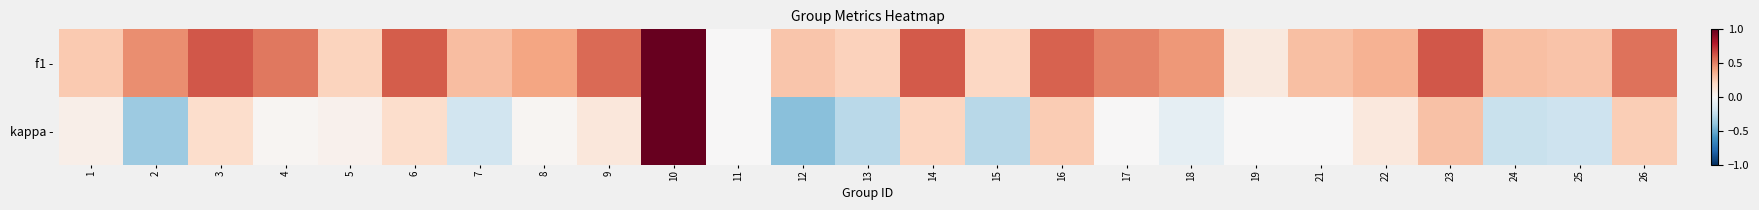

What is the total value across all series at 23?

0.9